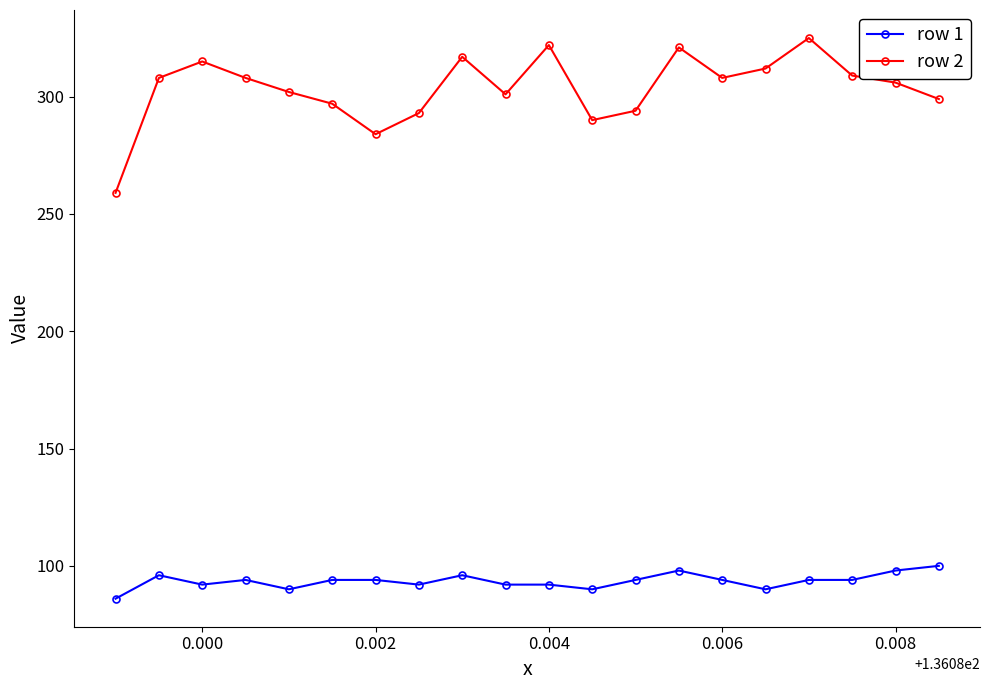

Which series has the widest spread of values?

row 2